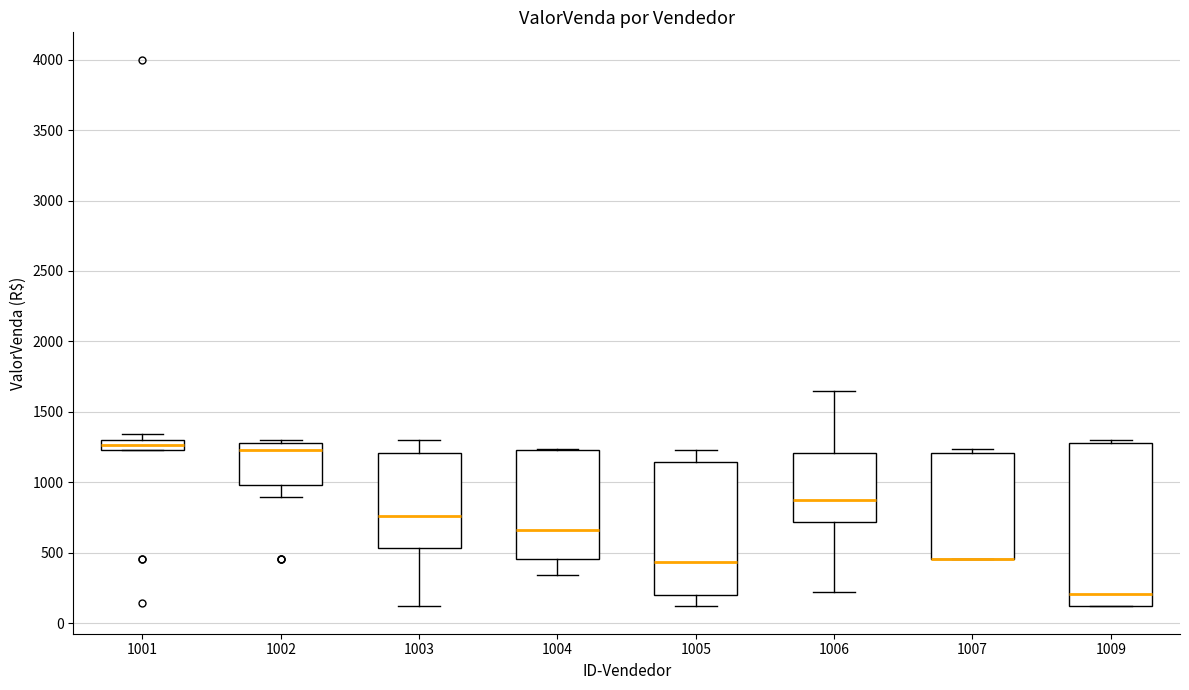

Comparing the boxes themselves (not the whiskers), which one is the tallest?

1009